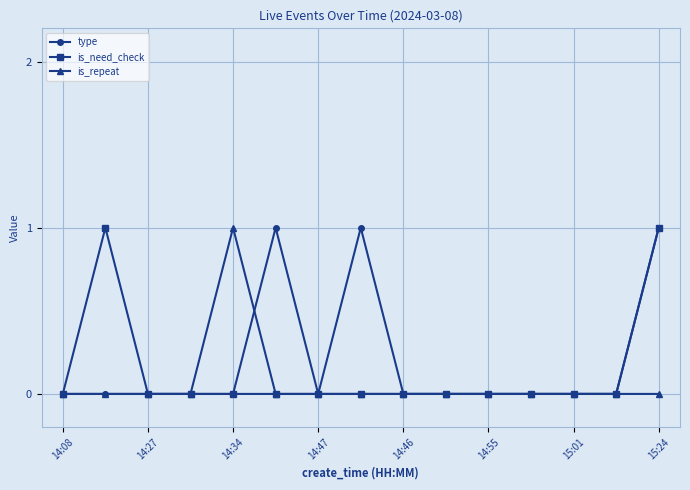

True or false: type has more than 0 points higher than both neighbors.

True